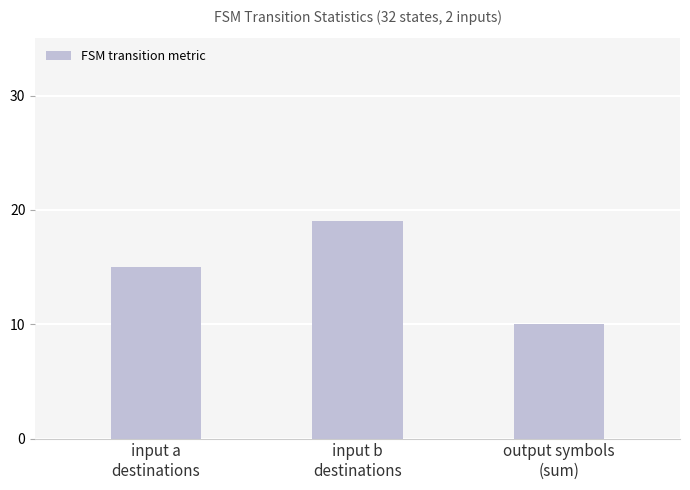

What is the maximum value shown in the chart?

19